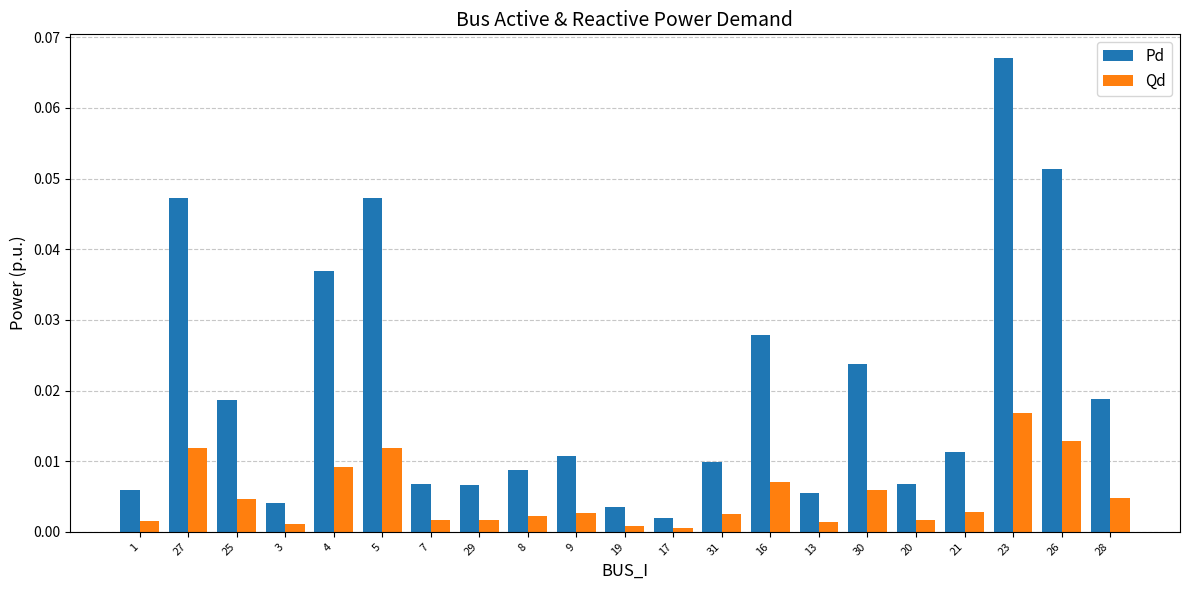

Is the value of Pd at 7 greater than the value of Qd at 28?

Yes